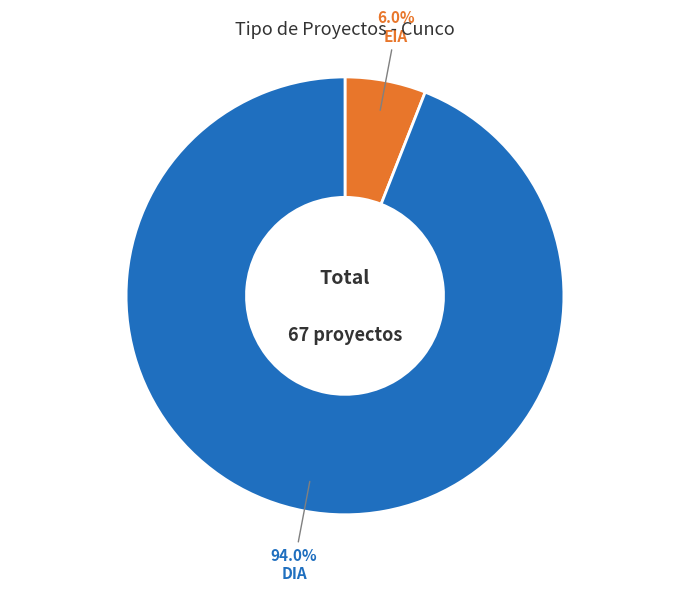

Does any single category account for the majority?

Yes